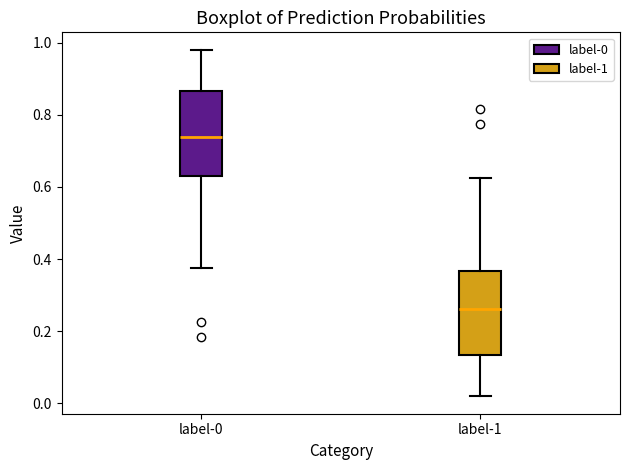

Which box has the lowest median line?

label-1